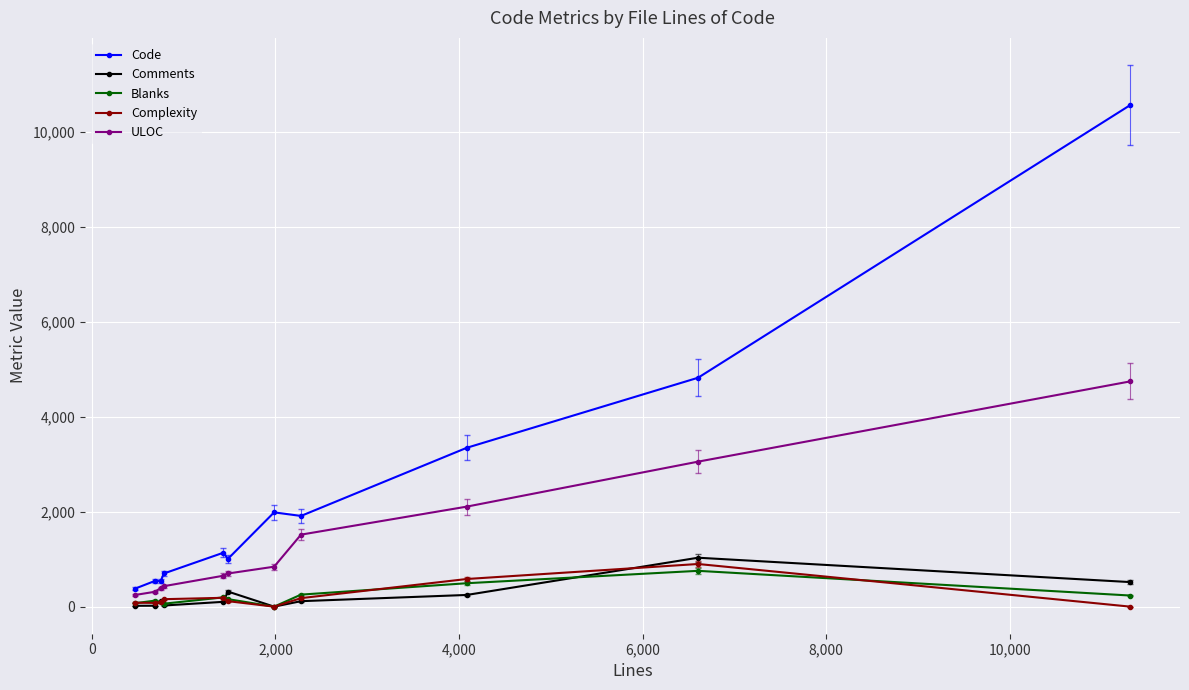

Which series has the largest range (max minus min)?

Code